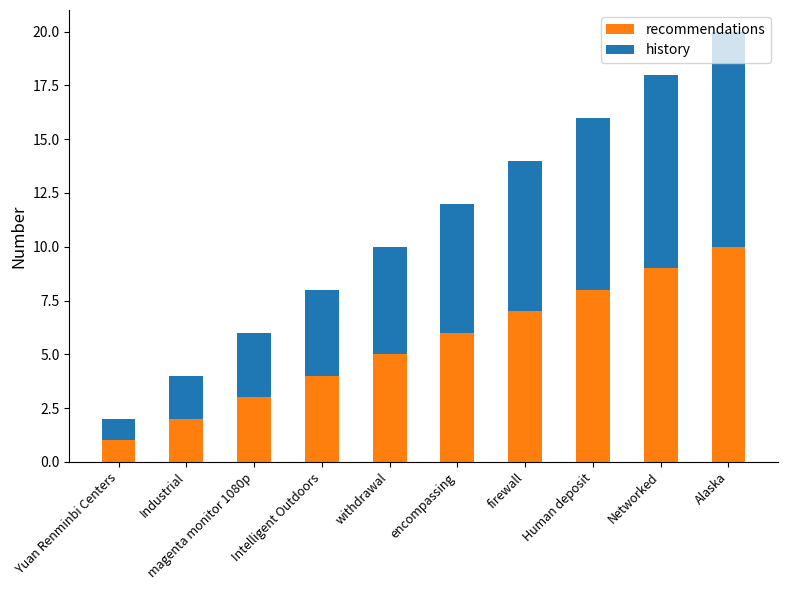

Are the bars grouped side by side (vs. stacked)?

No